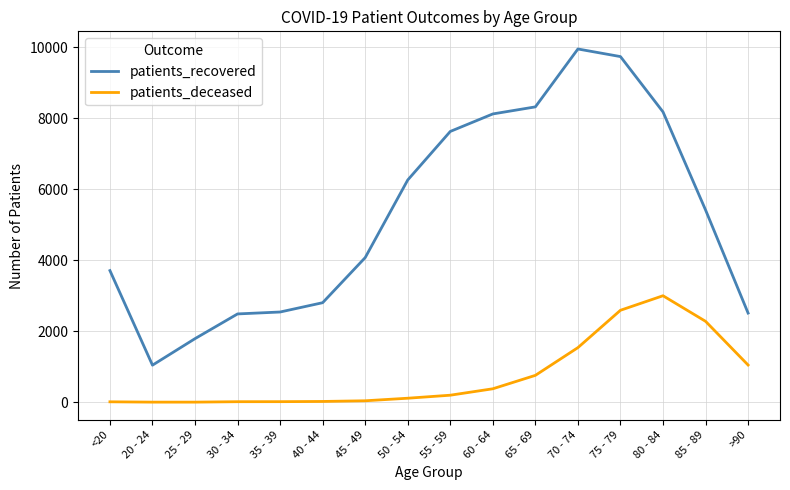

List the series in order of their overall mean, lowest first.

patients_deceased, patients_recovered